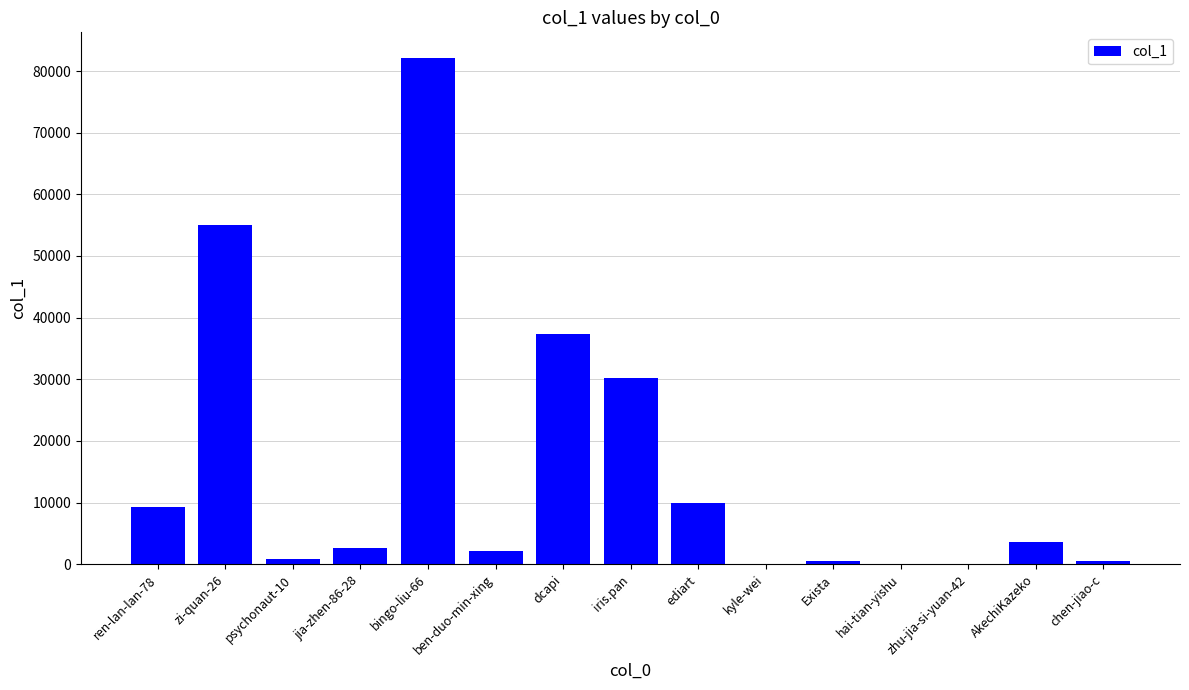

Count the number of categories in the chart.

15